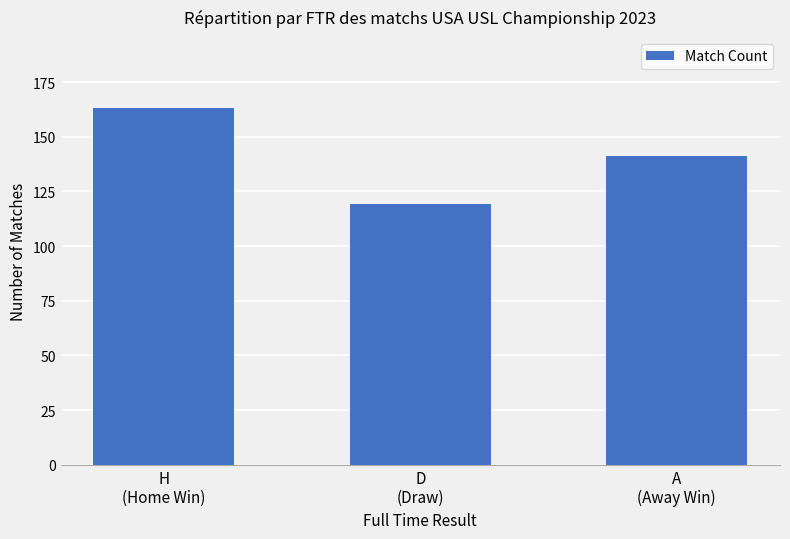

At which label does the data first exceed 141?

H
(Home Win)